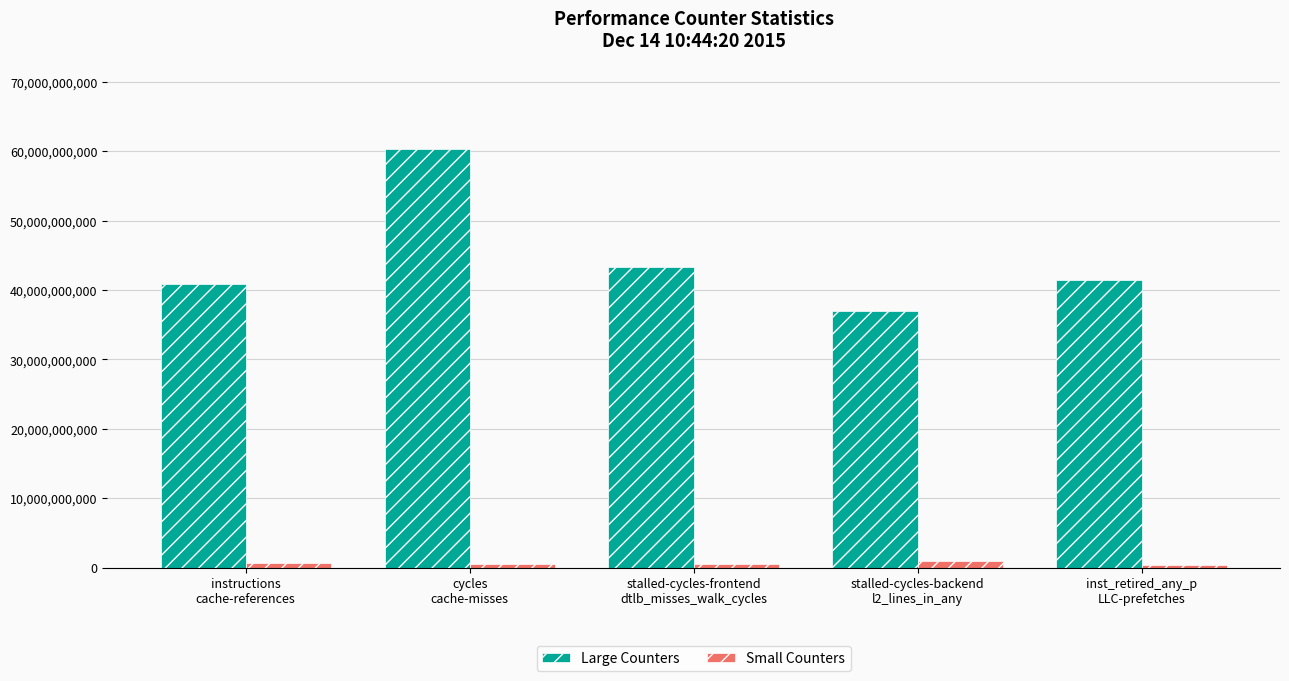

List the series in order of their peak value, lowest first.

Small Counters, Large Counters